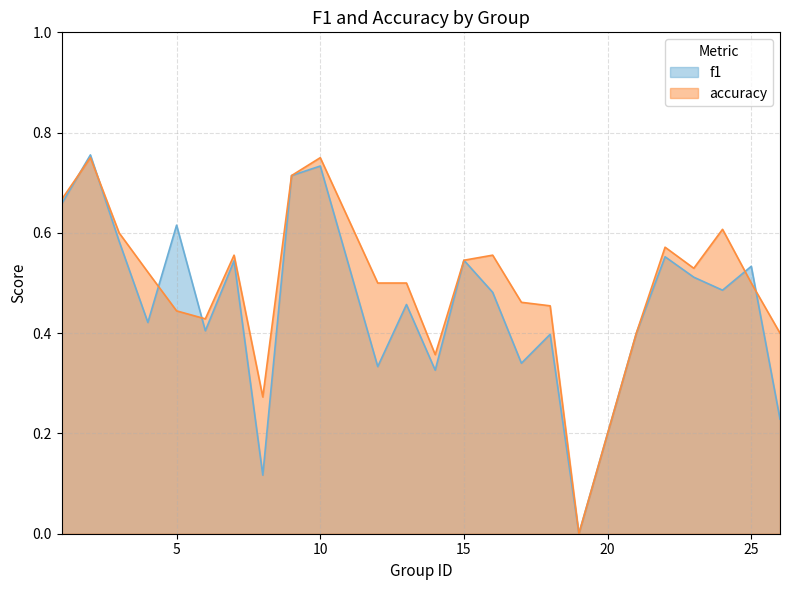

True or false: accuracy has more than 2 interior local peaks.

True